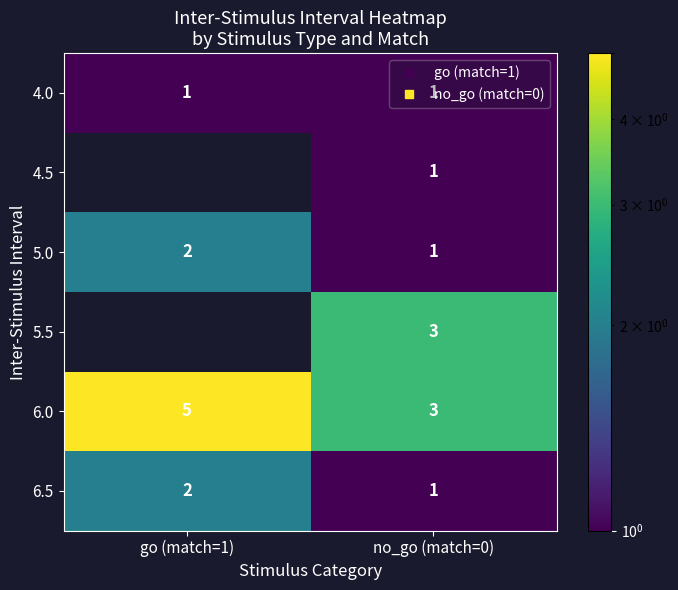

How many 5.0 values are between 1 and 2?

2